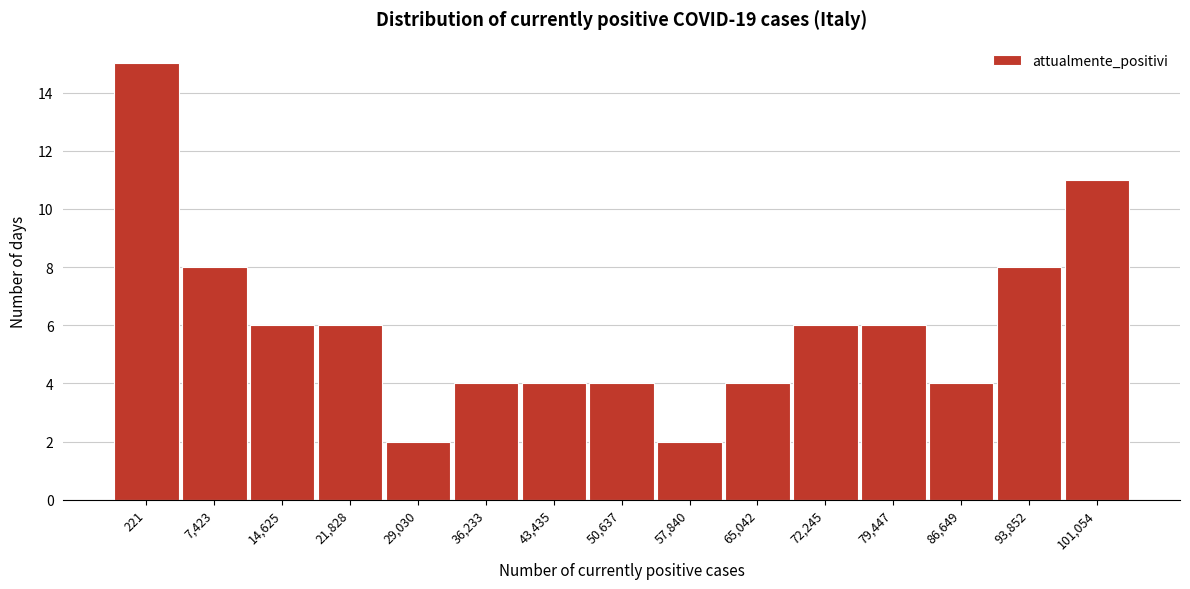

Reading left to right, extract all data points from this chart.

15	8	6	6	2	4	4	4	2	4	6	6	4	8	11